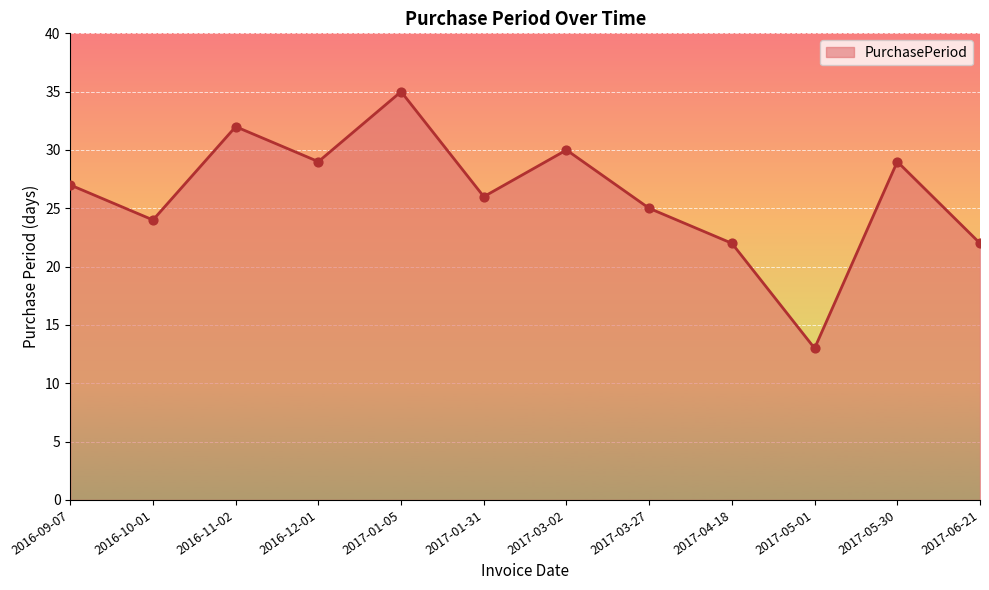

Which has a higher value, 2017-01-31 or 2017-03-02?

2017-03-02